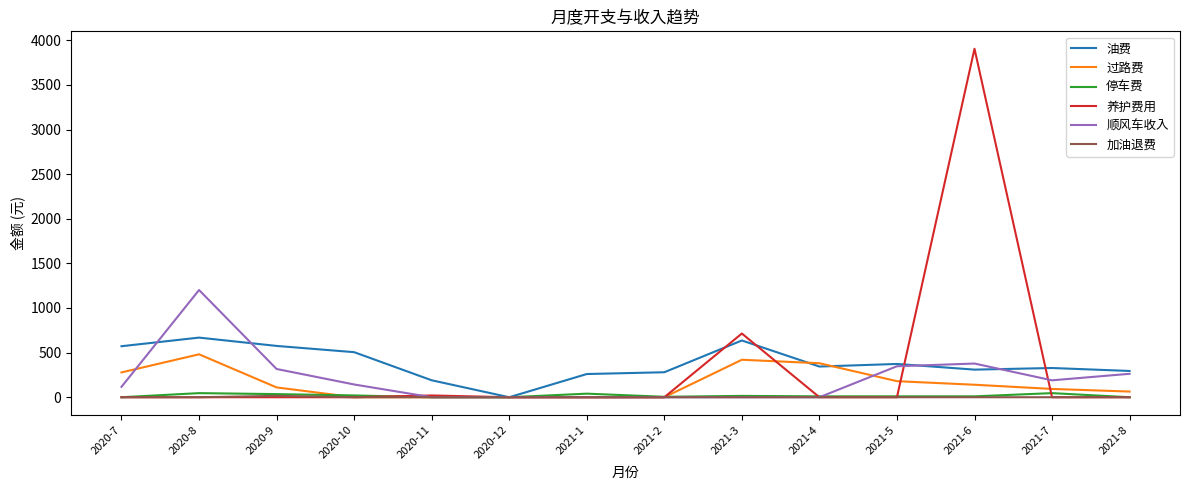

How many lines are shown in the chart?

6